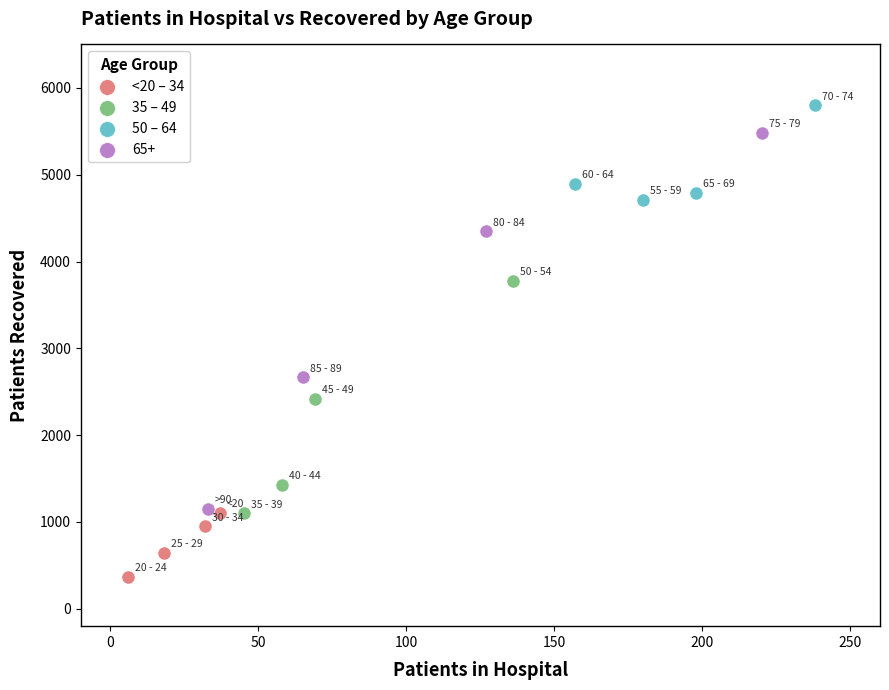

Which series reaches the minimum Y coordinate?

<20 – 34